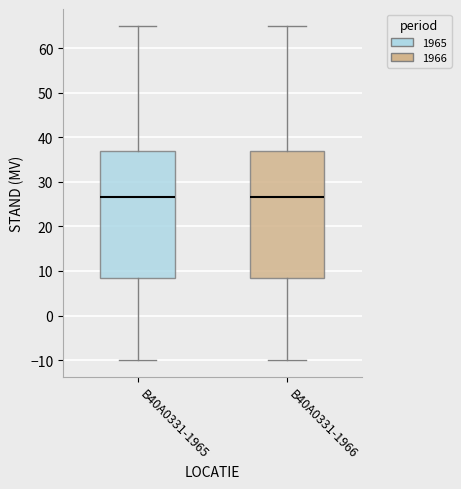

Reading left to right, transcribe this box plot: for each box, give where its median line is, the range the box spans, and where its two whiskers end, as read against the y-axis. The values are not printed on the chart, so give them approximately, as read against the axis.

B40A0331-1965: median 27, box 9 to 37, whiskers -10 to 65
B40A0331-1966: median 27, box 9 to 37, whiskers -10 to 65